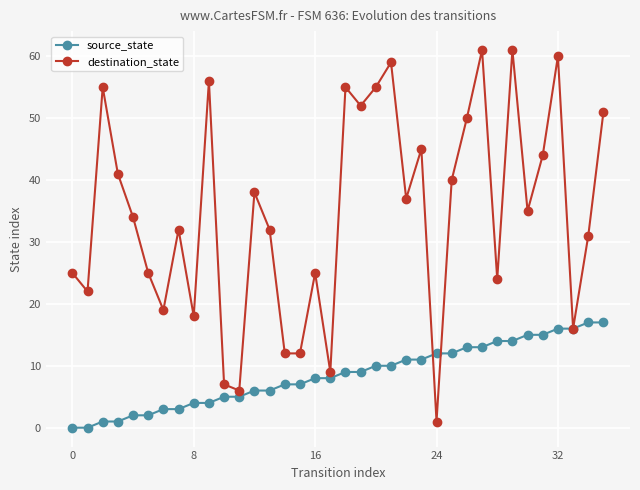

After their last crossing, which series has the higher values: source_state or destination_state?

destination_state